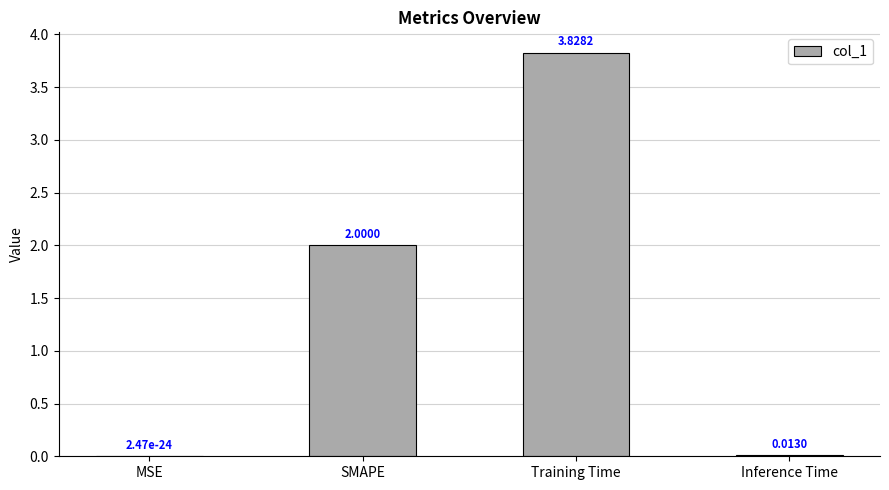

What is the sum of all values?

5.8